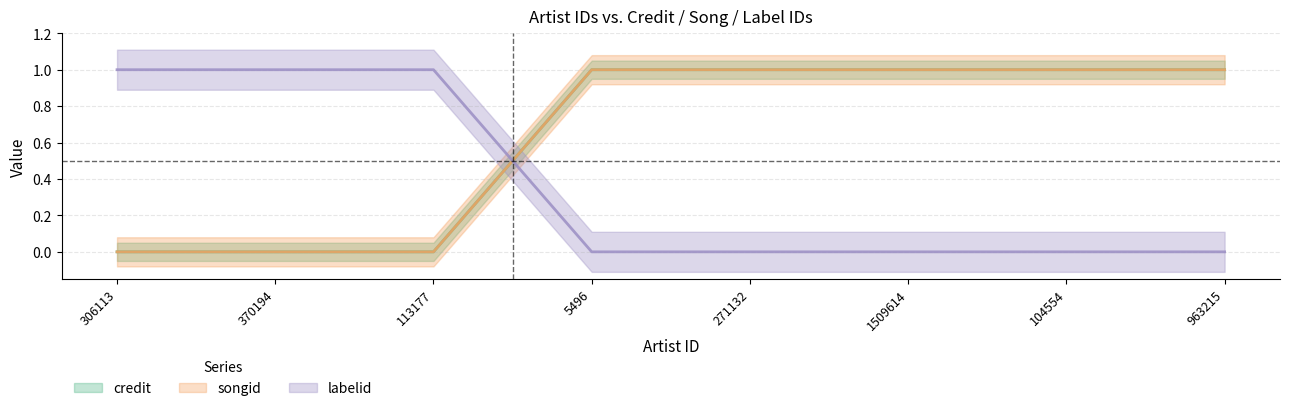

Reading left to right, extract all data points from this chart.

credit: 306113=0.0	370194=0.0	113177=0.0	5496=1.0	271132=1.0	1509614=1.0	104554=1.0	963215=1.0
songid: 306113=0.0	370194=0.0	113177=0.0	5496=1.0	271132=1.0	1509614=1.0	104554=1.0	963215=1.0
labelid: 306113=1.0	370194=1.0	113177=1.0	5496=0.0	271132=0.0	1509614=0.0	104554=0.0	963215=0.0